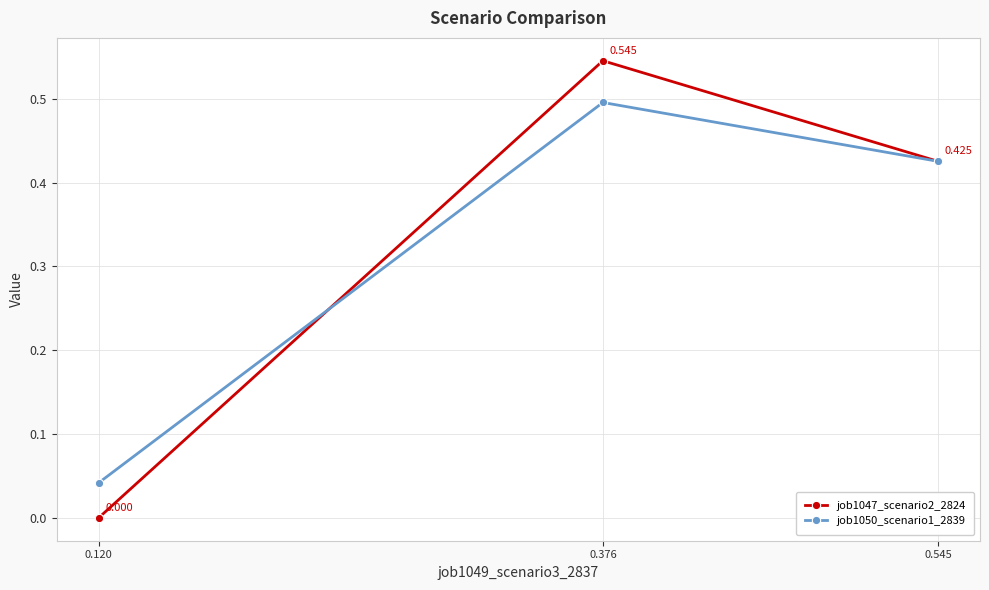

Which series has the largest total across all categories?

job1047_scenario2_2824